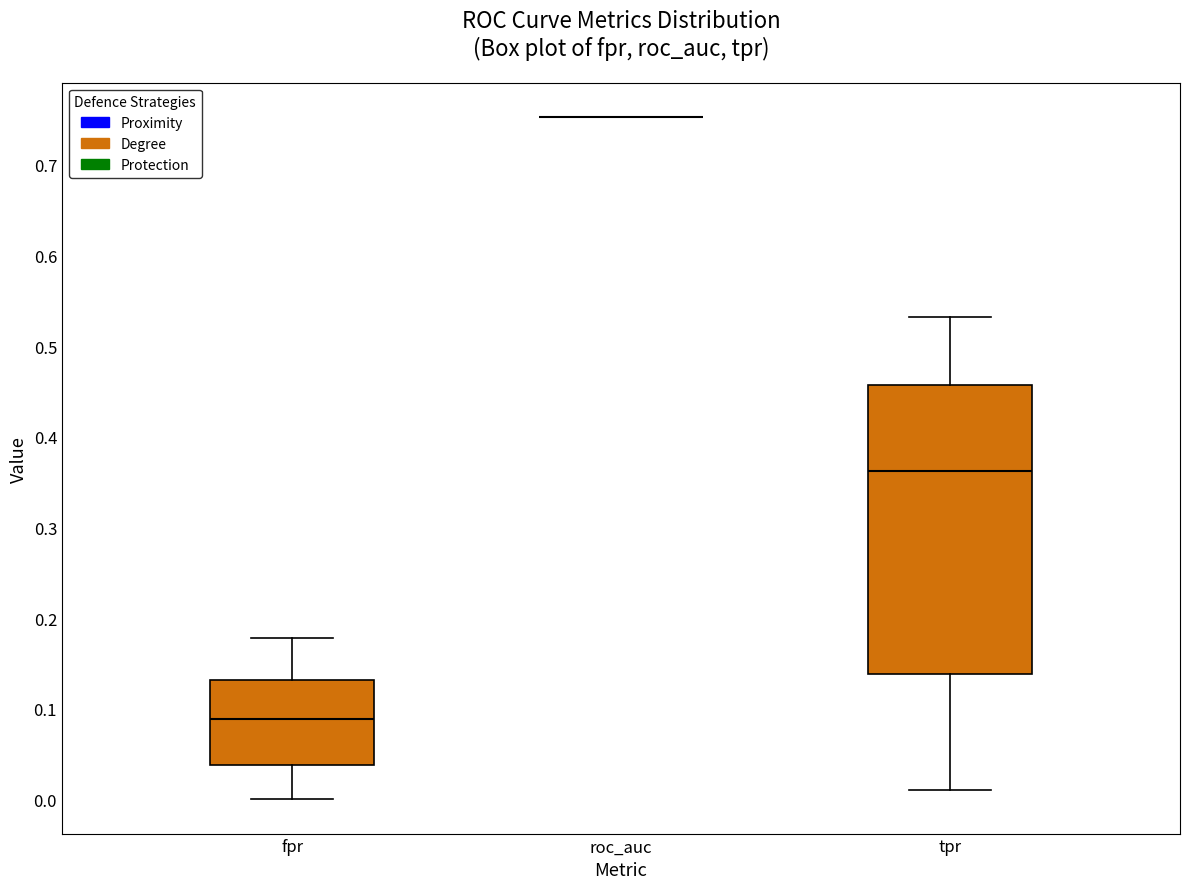

Reading left to right, read every box against the y-axis: the position of its median line, the range the box covers, and the ends of its whiskers. The values are not printed on the chart, so give them approximately, as read against the axis.

fpr: median 0.09, box 0.04 to 0.13, whiskers 0.00 to 0.18
roc_auc: box collapsed to a line at 0.75, whiskers 0.75 to 0.75
tpr: median 0.36, box 0.14 to 0.46, whiskers 0.01 to 0.53